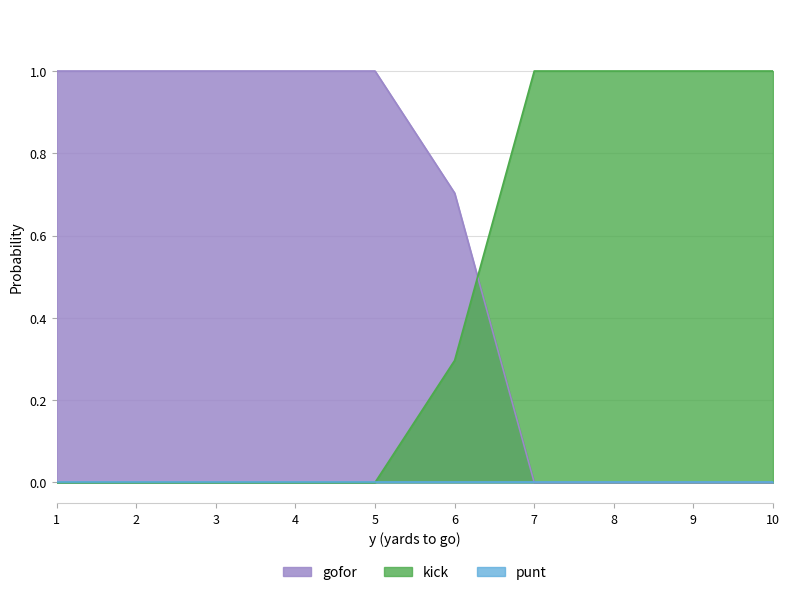

Is the value of gofor at 5 greater than the value of kick at 3?

Yes